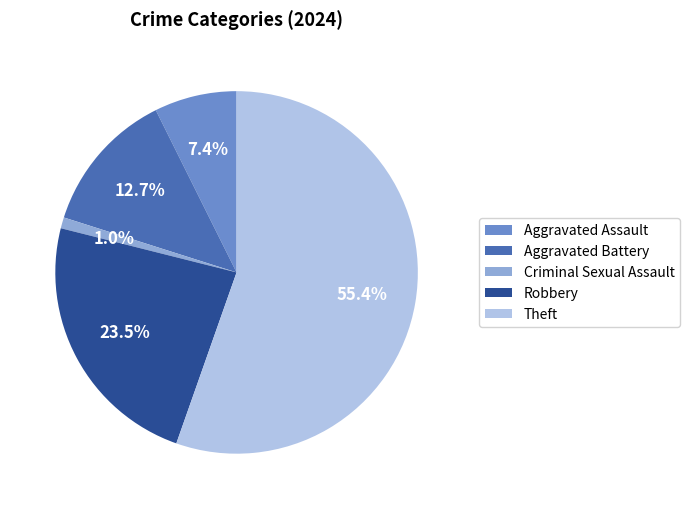

Which has a higher value, Aggravated Battery or Criminal Sexual Assault?

Aggravated Battery